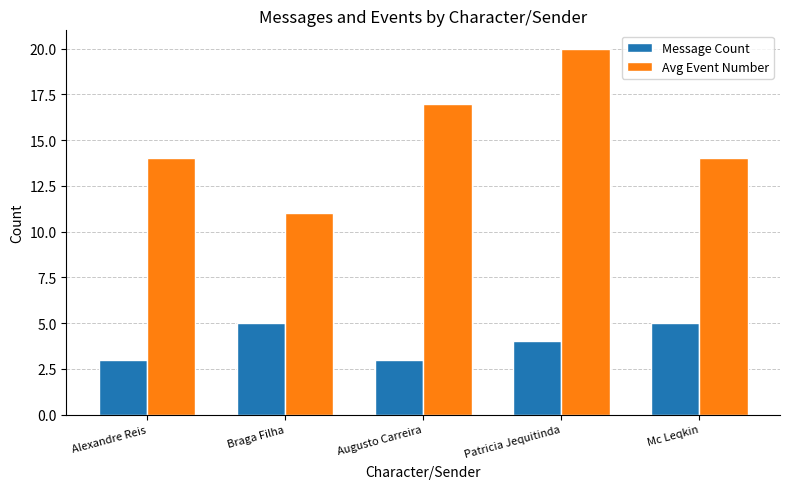

Reading left to right, list all the values displayed in this chart.

Message Count: Alexandre Reis=3	Braga Filha=5	Augusto Carreira=3	Patricia Jequitinda=4	Mc Leqkin=5
Avg Event Number: Alexandre Reis=14	Braga Filha=11	Augusto Carreira=17	Patricia Jequitinda=20	Mc Leqkin=14